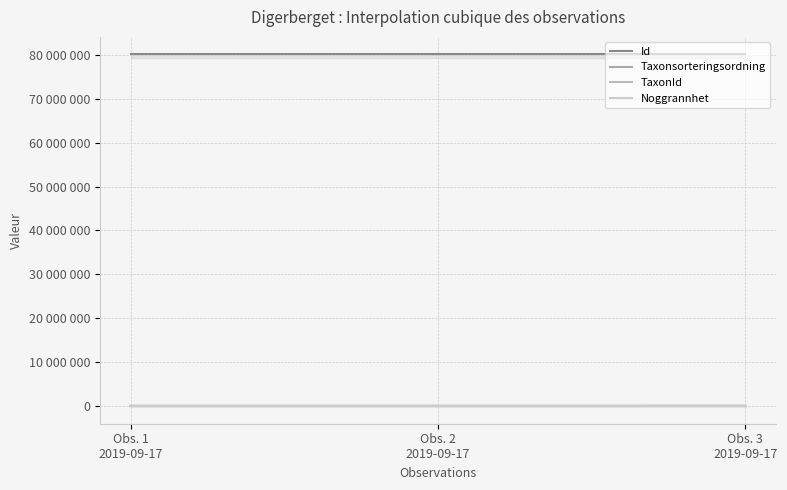

How many lines are shown in the chart?

4